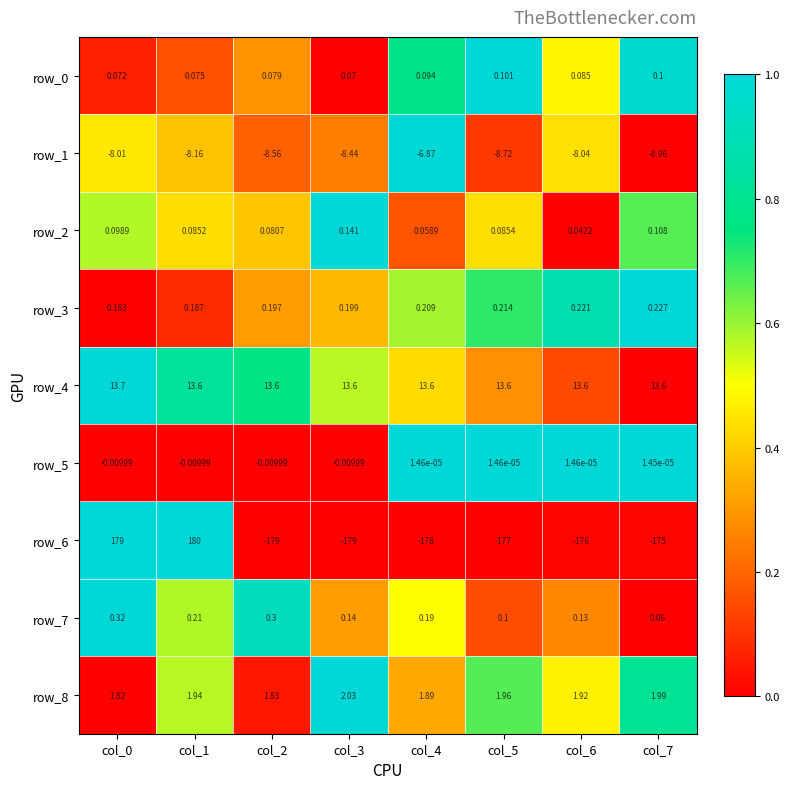

Is the value of row_1 at col_5 greater than the value of row_2 at col_7?

No